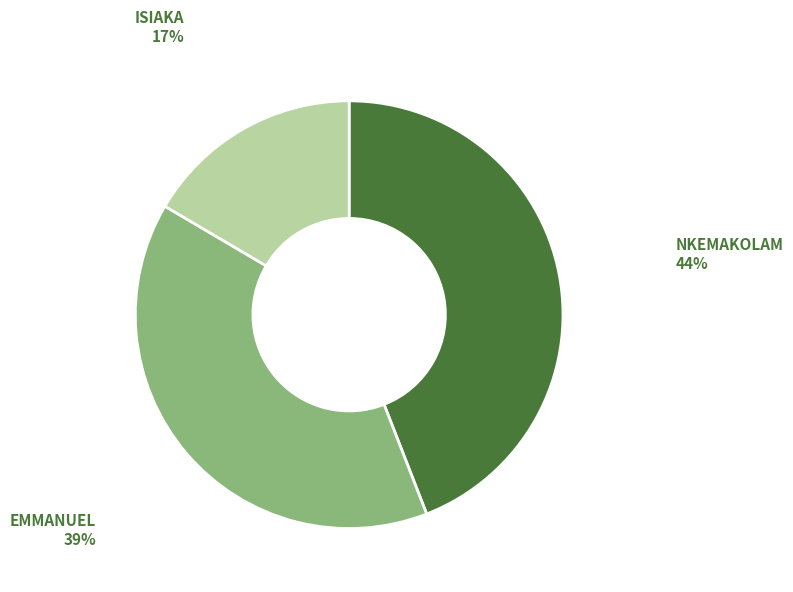

Do EMMANUEL and NKEMAKOLAM together represent more than half of the pie?

Yes